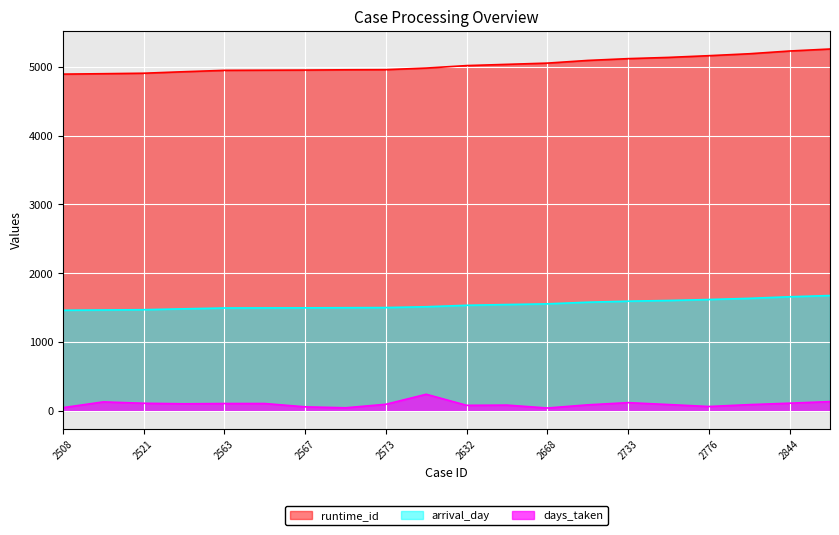

True or false: arrival_day and runtime_id cross at least once.

False